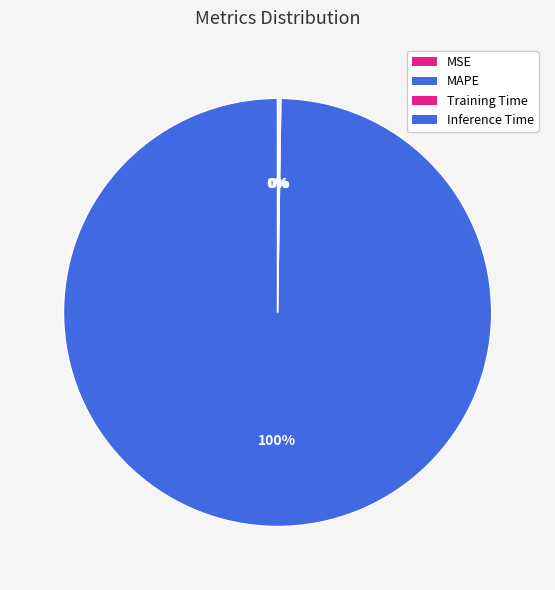

Is the sum of MSE and Inference Time greater than half?

No